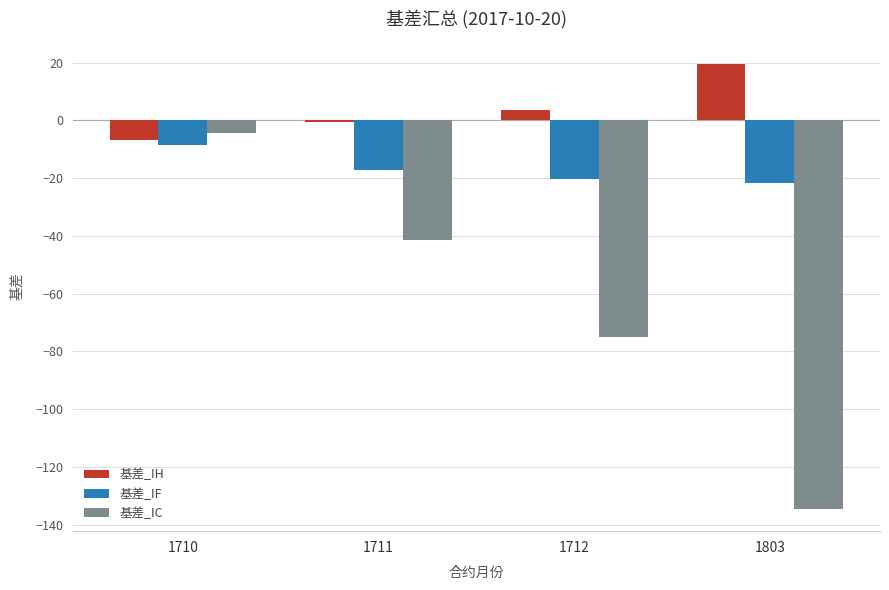

How many data points in 基差_IF are above -17?

1